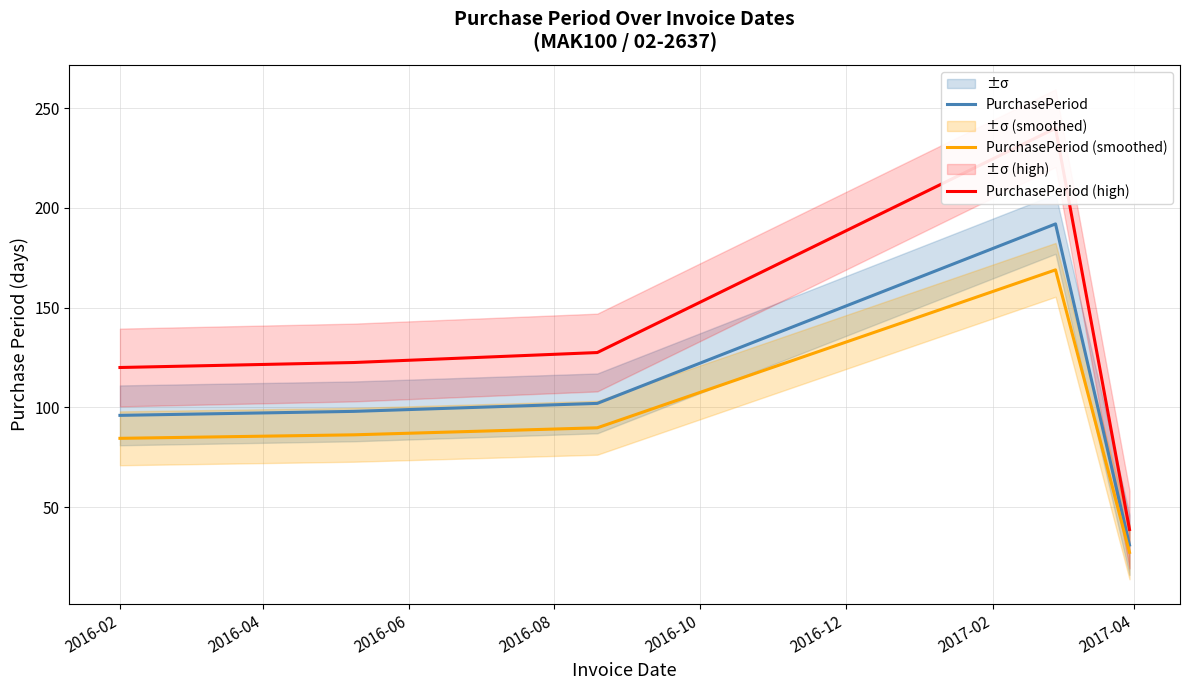

What is the lowest value of the PurchasePeriod series?

31.0